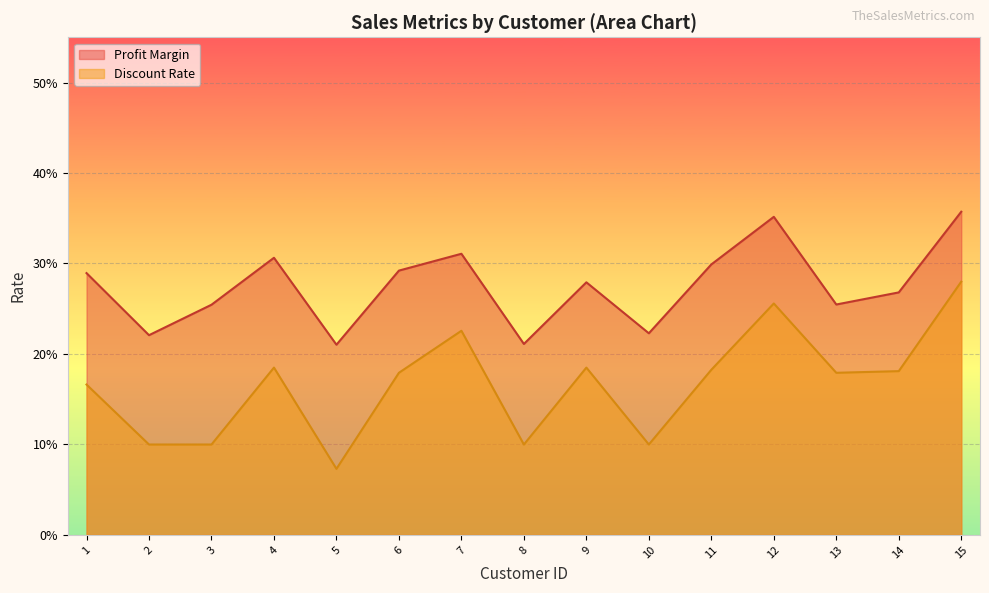

How many lines are shown in the chart?

2